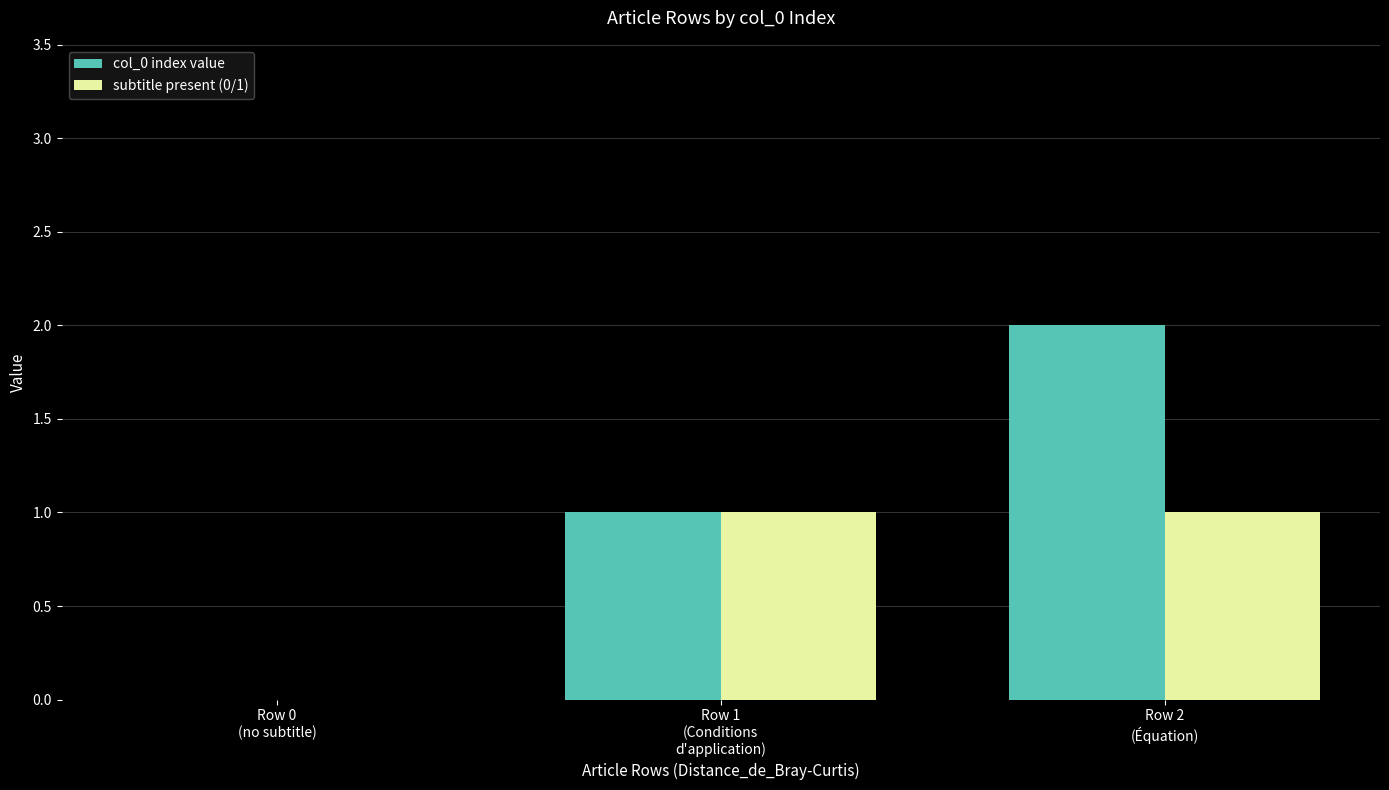

True or false: col_0 index value has a value of 1 at Row 2
(Équation).

False